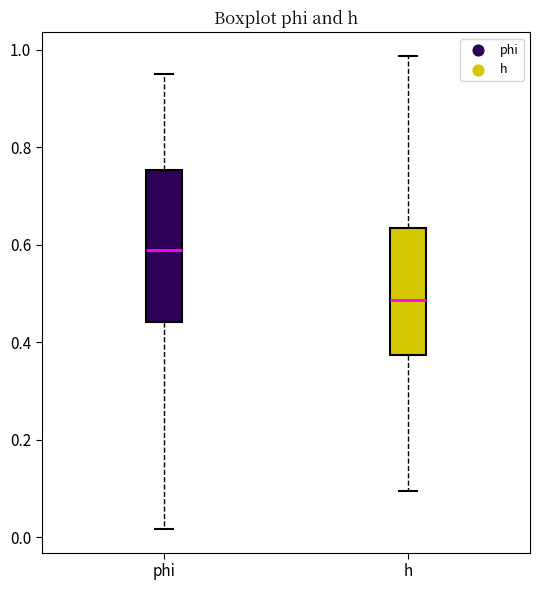

Reading left to right, transcribe this box plot: for each box, give where its median line is, the range the box spans, and where its two whiskers end, as read against the y-axis. The values are not printed on the chart, so give them approximately, as read against the axis.

phi: median 0.58, box 0.44 to 0.76, whiskers 0.02 to 0.94
h: median 0.48, box 0.38 to 0.64, whiskers 0.10 to 0.98